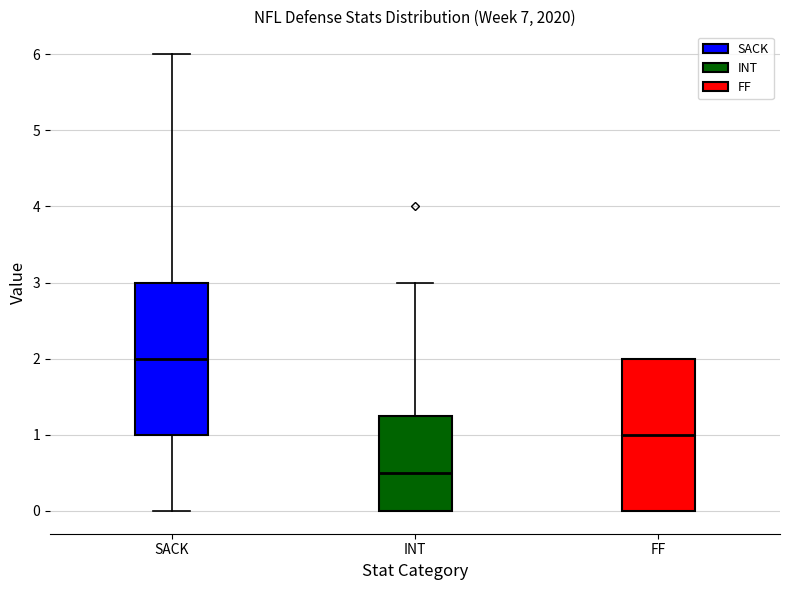

Which box has the highest median line?

SACK